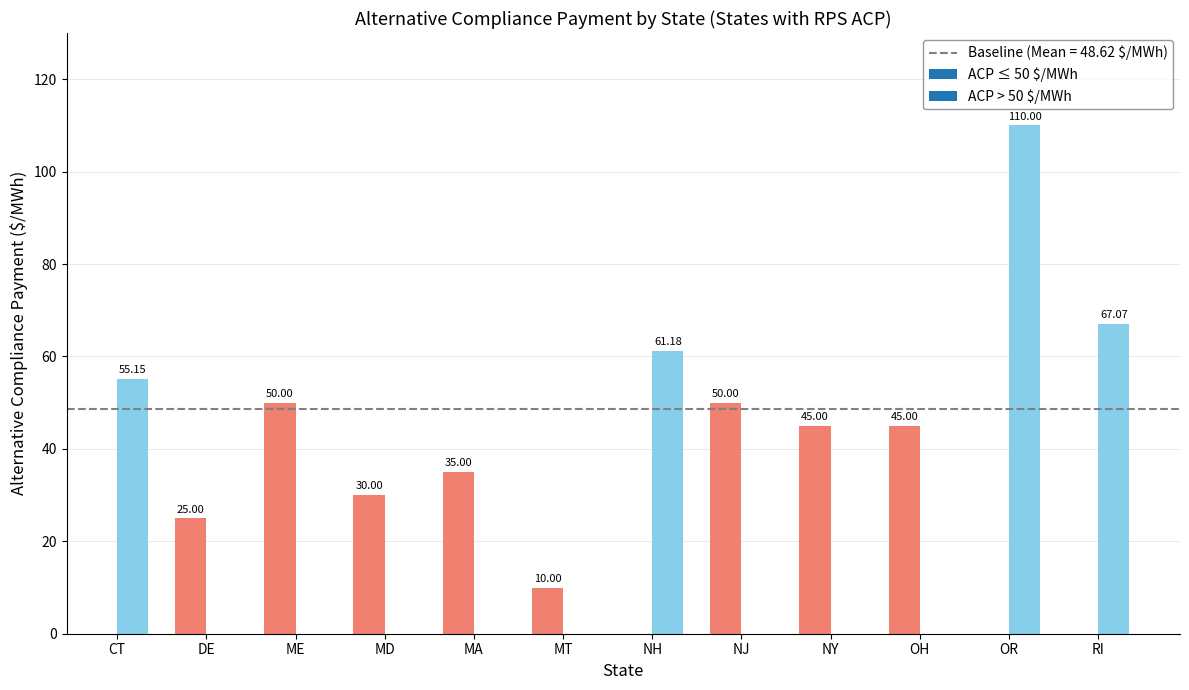

What is the sum of all values?

583.4